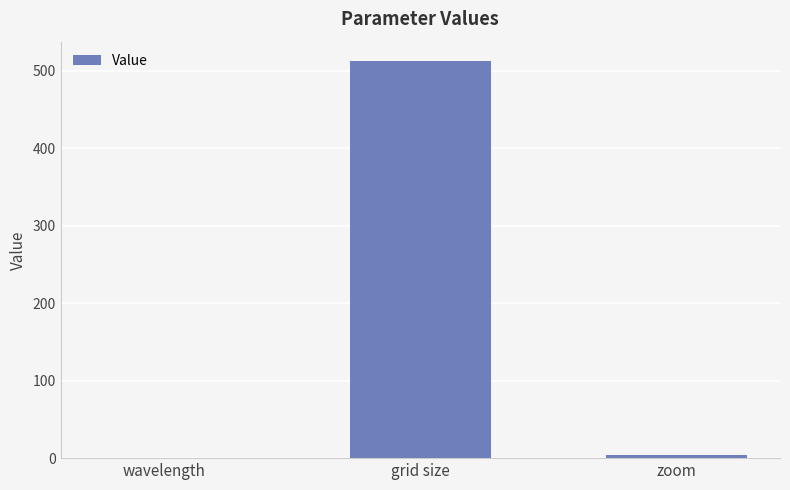

How many distinct data groups are displayed?

1